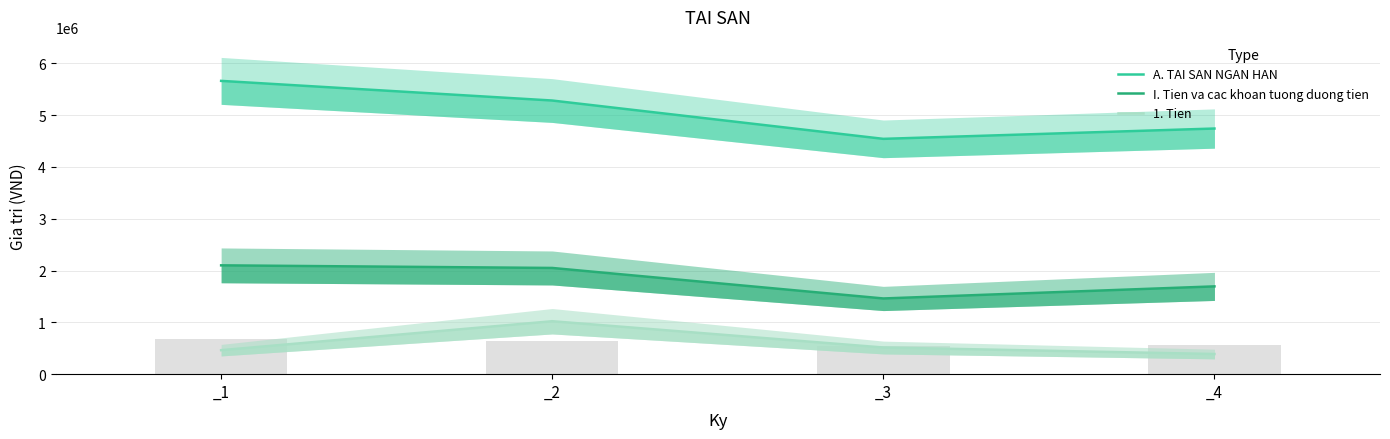

The value of I. Tien va cac khoan tuong duong tien at _4 is 770628. True or false?

False